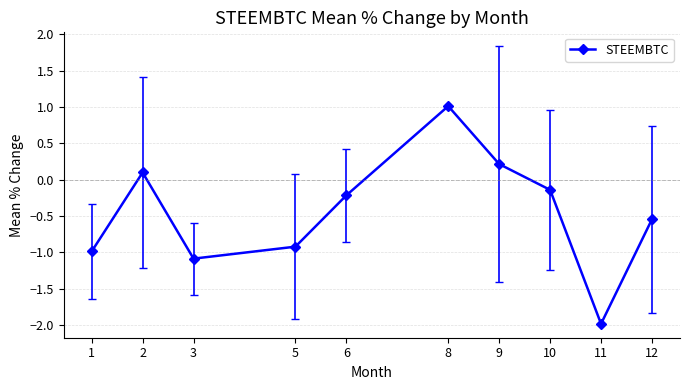

At which label is the value closest to 0?

2